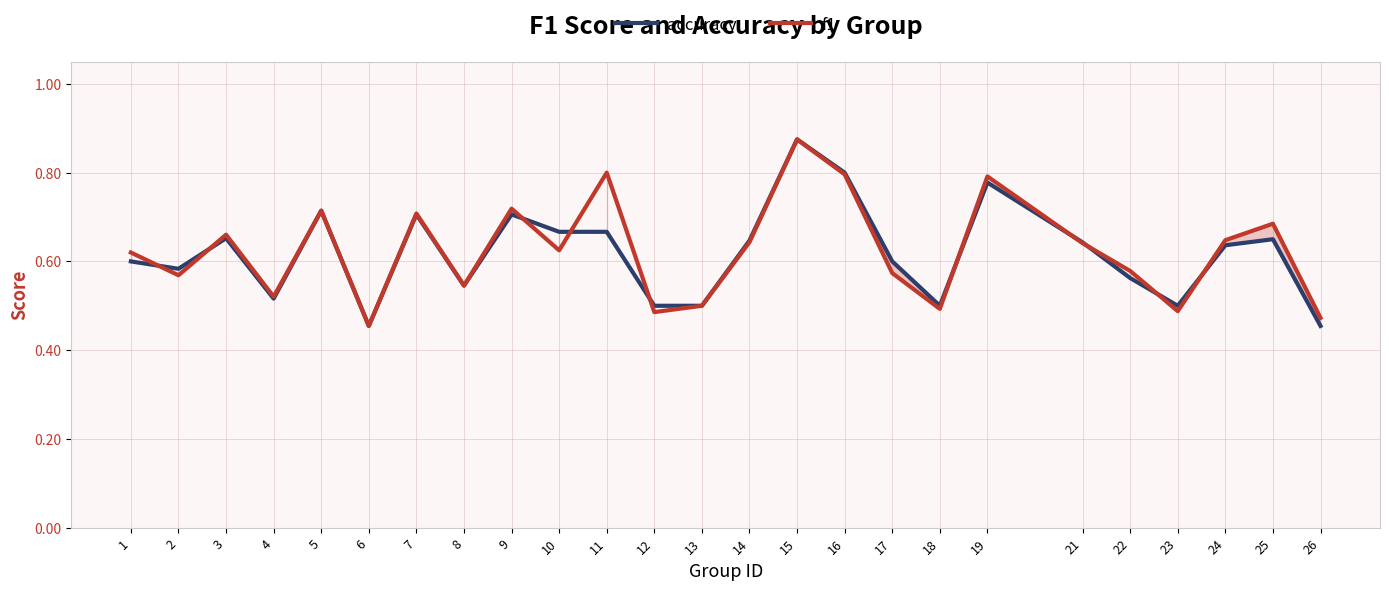

Between 2 and 13, which series saw the biggest shift?

accuracy